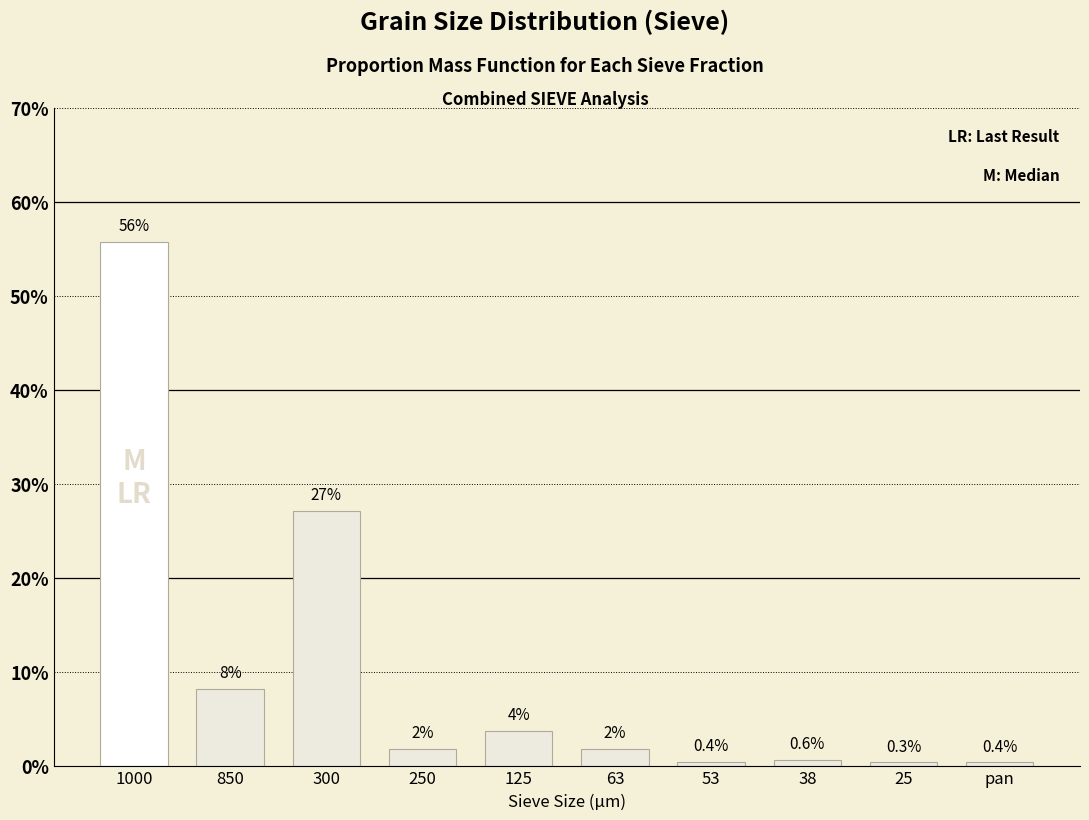

What is the label of the 7th bar from the right?

250